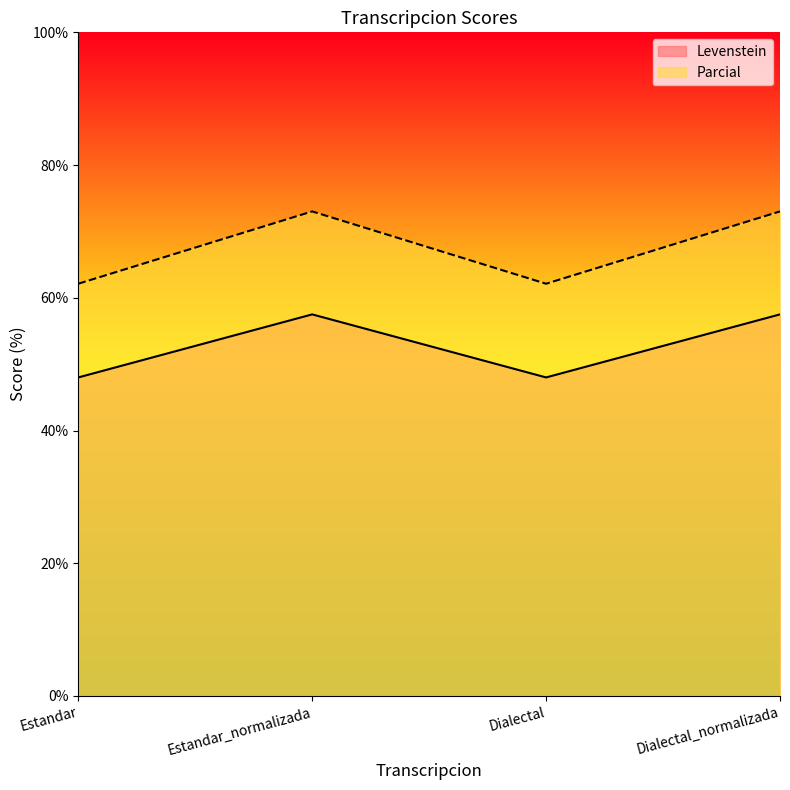

What value does the Levenstein series have at Dialectal?

48.0